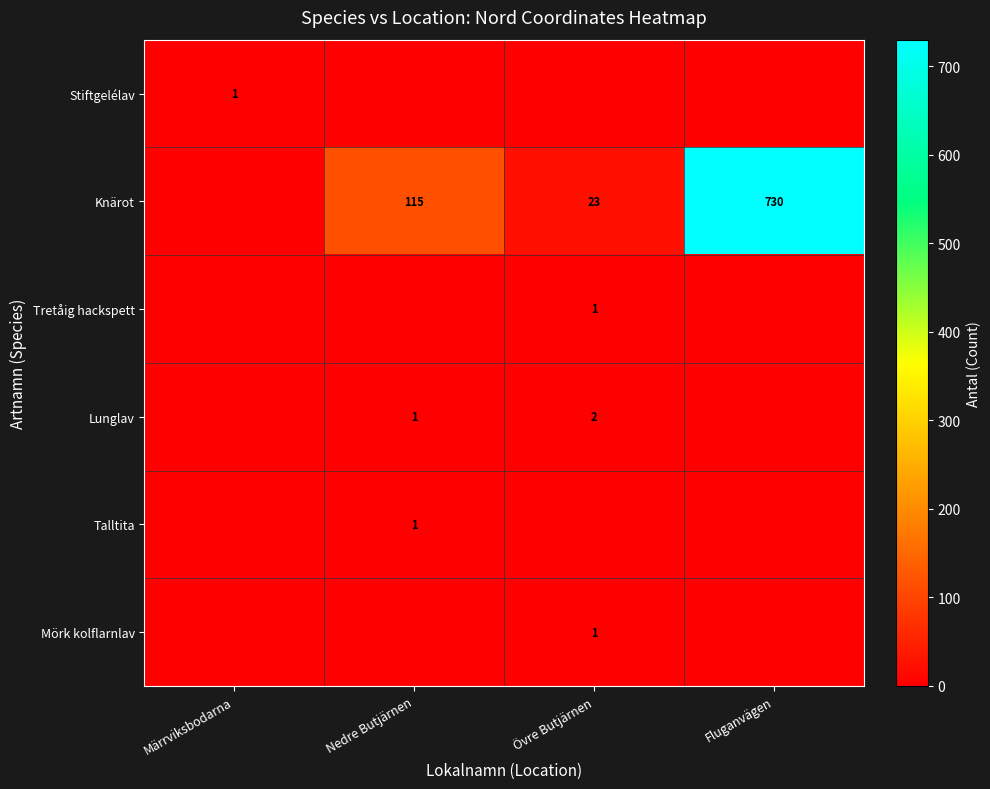

What is the total value across all series at Övre Butjärnen?

27